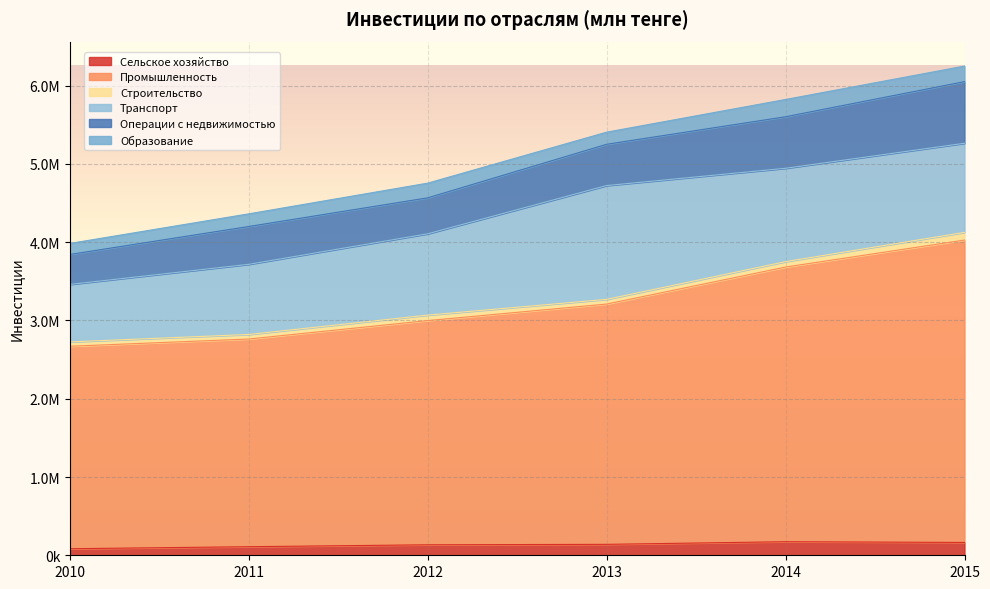

List the series in order of their peak value, highest first.

Промышленность, Транспорт, Операции с недвижимостью, Образование, Сельское хозяйство, Строительство